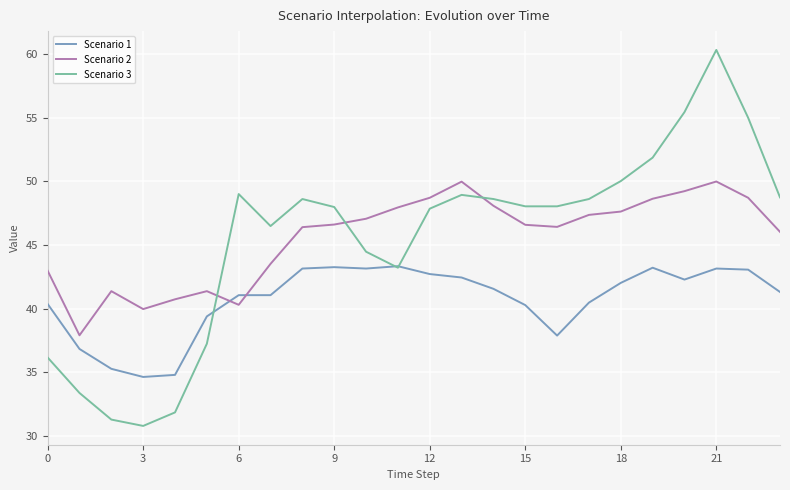

List the series in order of their peak value, highest first.

Scenario 3, Scenario 2, Scenario 1